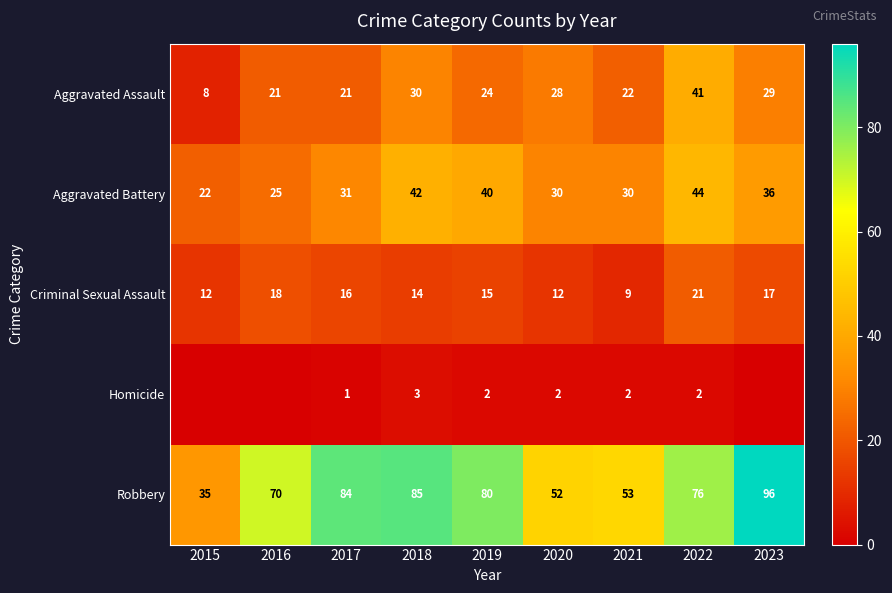

What is the difference between the maximum and minimum values in the Aggravated Assault series?

33